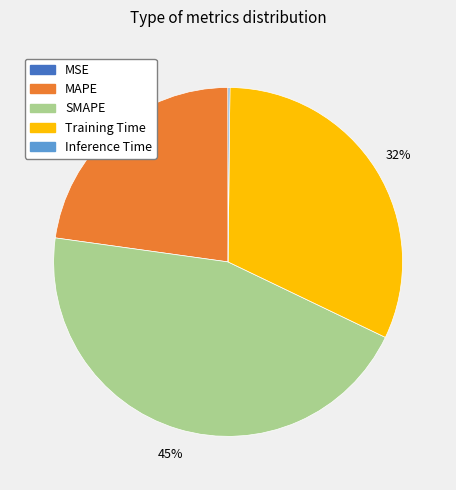

To the nearest percent, what is the difference between the largest and smallest slice percentages?

45%